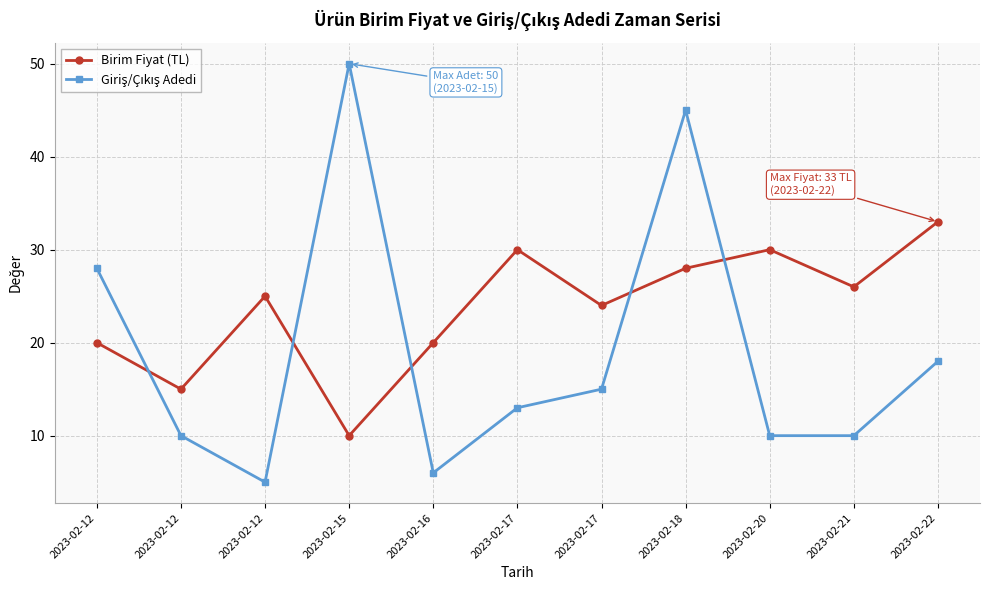

Between 2023-02-18 and 2023-02-22, which series saw the biggest shift?

Giriş/Çıkış Adedi